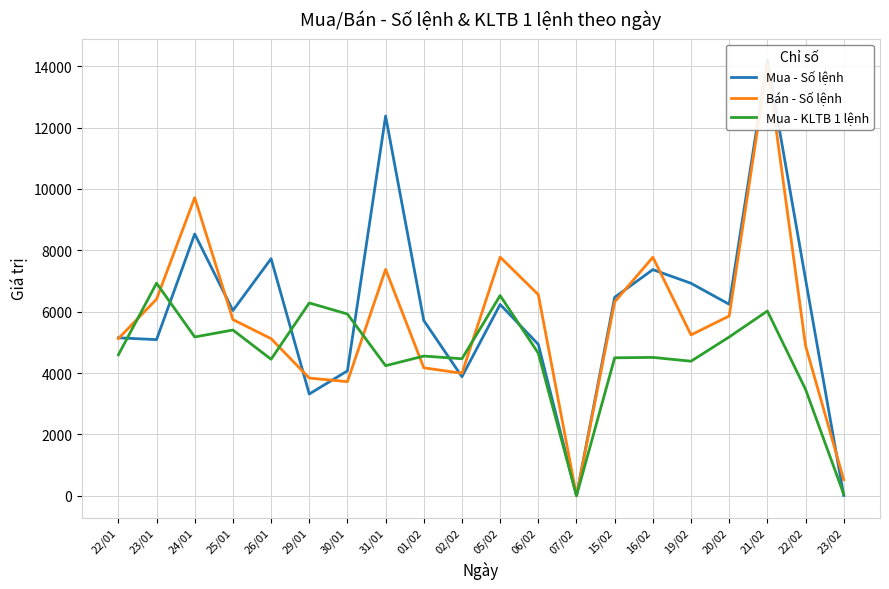

True or false: Mua - Số lệnh has more than 2 points higher than both neighbors.

True